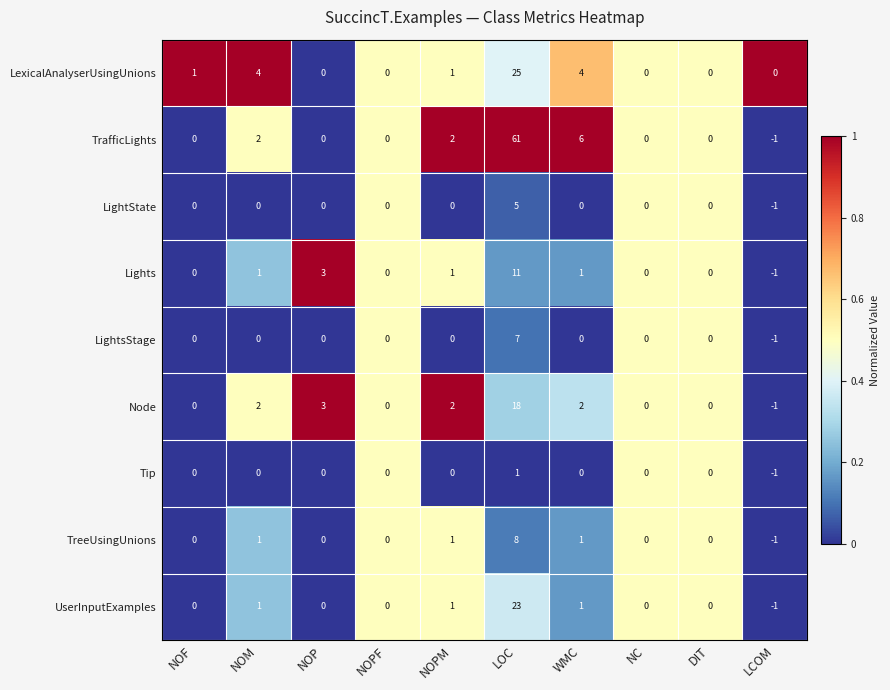

Rank the series by their maximum value, from highest to lowest.

TrafficLights, LexicalAnalyserUsingUnions, UserInputExamples, Node, Lights, TreeUsingUnions, LightsStage, LightState, Tip